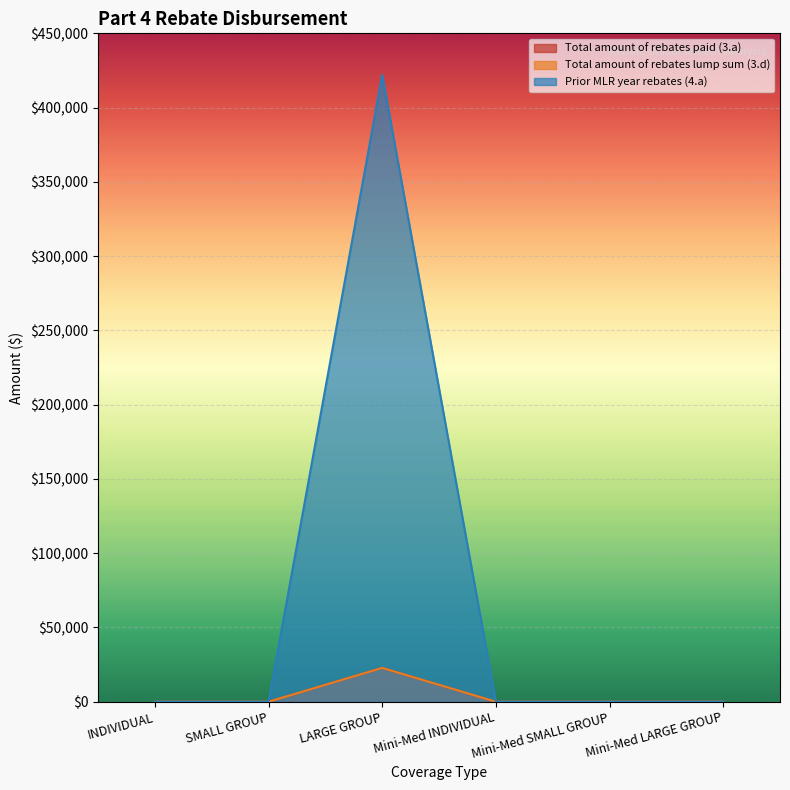

Reading left to right, what are all the values shown in this chart?

Total amount of rebates paid (3.a): INDIVIDUAL=0.0	SMALL GROUP=0.0	LARGE GROUP=22777.0	Mini-Med INDIVIDUAL=0.0	Mini-Med SMALL GROUP=0.0	Mini-Med LARGE GROUP=0.0
Total amount of rebates lump sum (3.d): INDIVIDUAL=0.0	SMALL GROUP=0.0	LARGE GROUP=22777.0	Mini-Med INDIVIDUAL=0.0	Mini-Med SMALL GROUP=0.0	Mini-Med LARGE GROUP=0.0
Prior MLR year rebates (4.a): INDIVIDUAL=0.0	SMALL GROUP=0.0	LARGE GROUP=422074.6	Mini-Med INDIVIDUAL=0.0	Mini-Med SMALL GROUP=0.0	Mini-Med LARGE GROUP=0.0